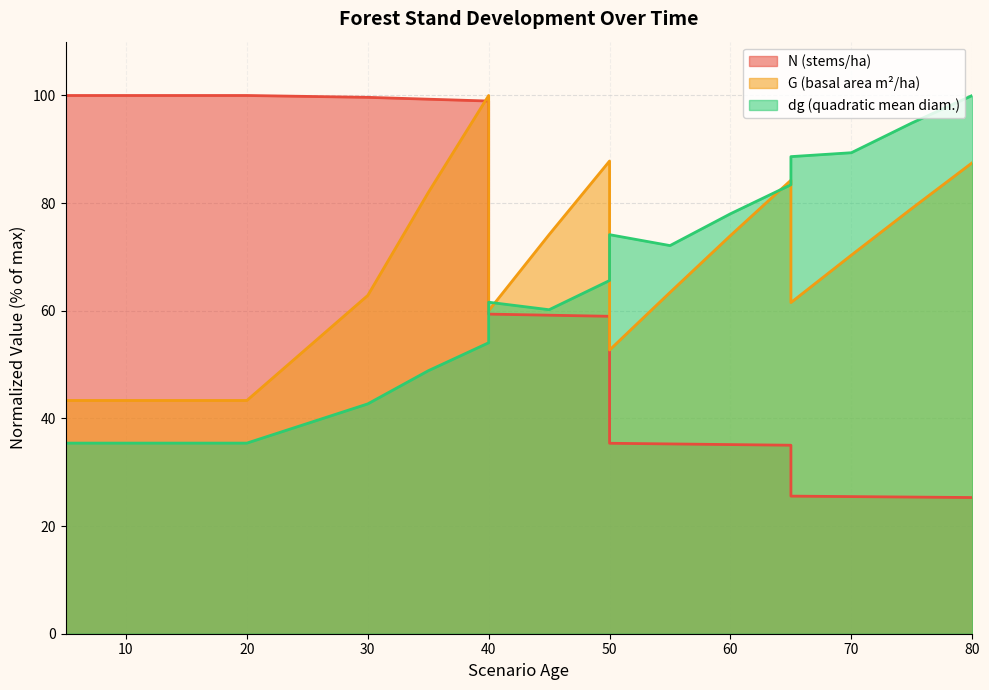

List the series in order of their overall mean, highest first.

G, N, dg